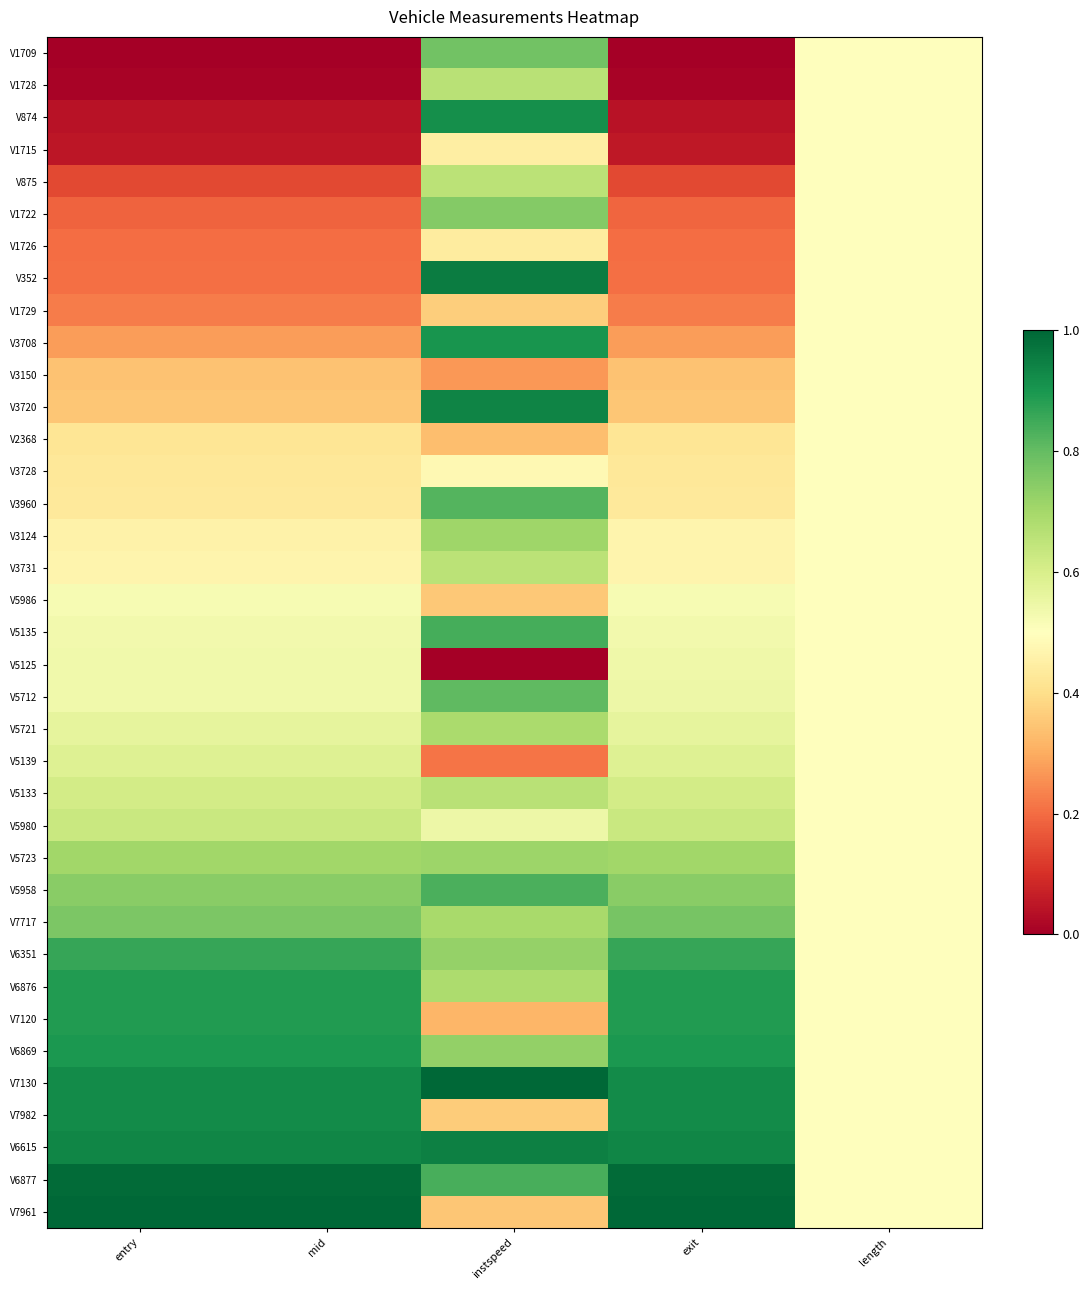

At how many categories does at least one series exceed 0?

5